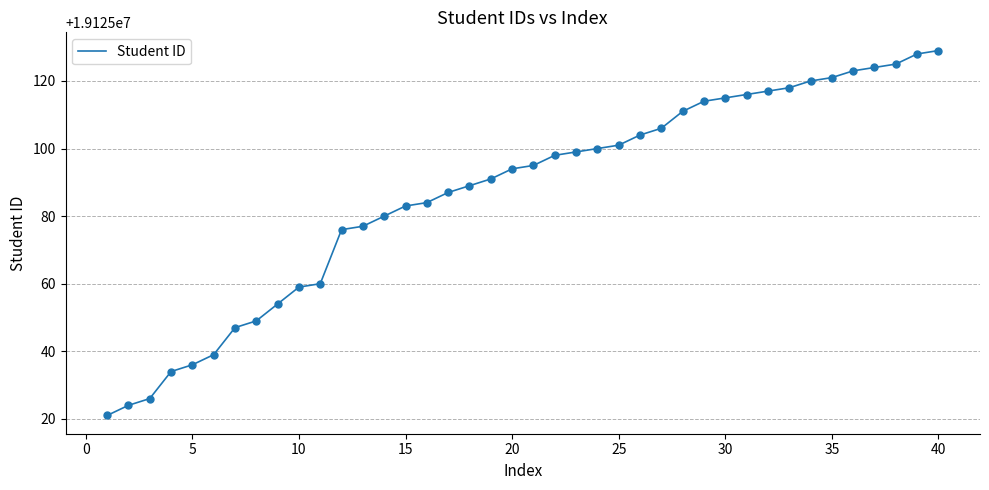

What is the difference between the maximum and minimum values?

108